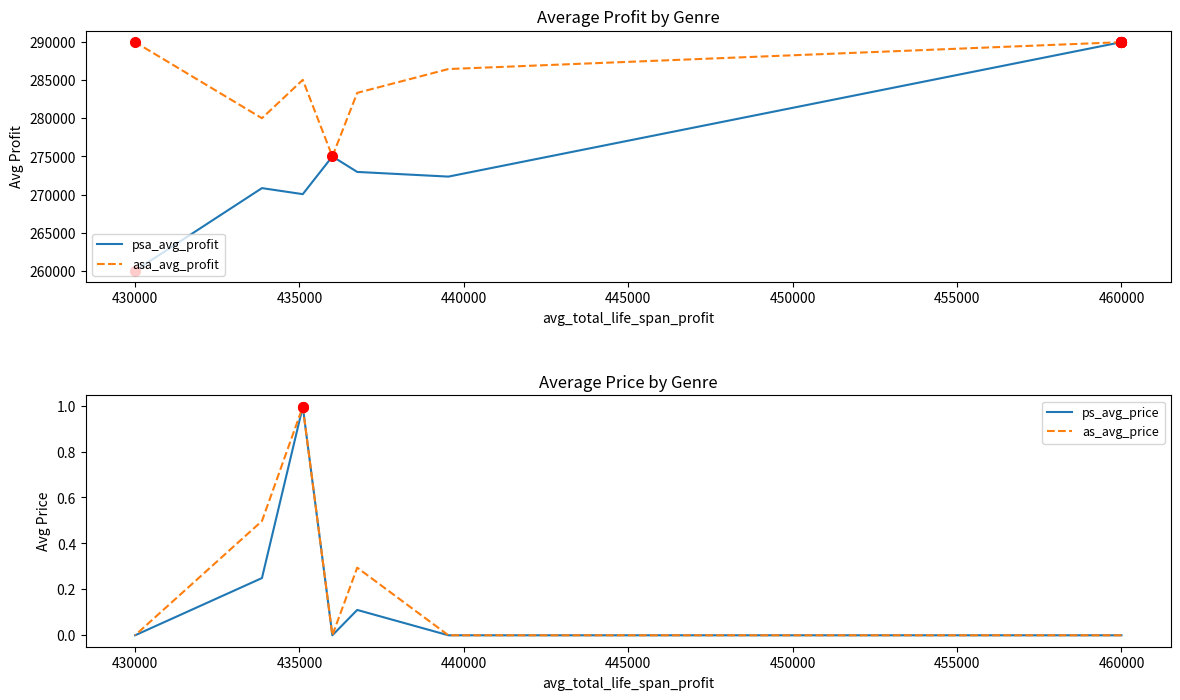

How many series are shown in this chart?

4